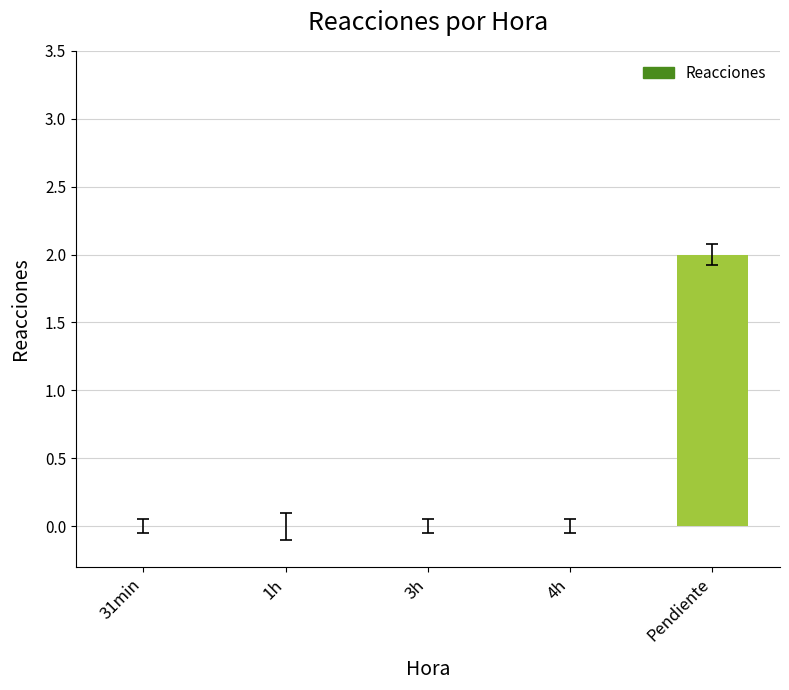

Reading left to right, transcribe all the data shown in this chart.

0	0	0	0	2